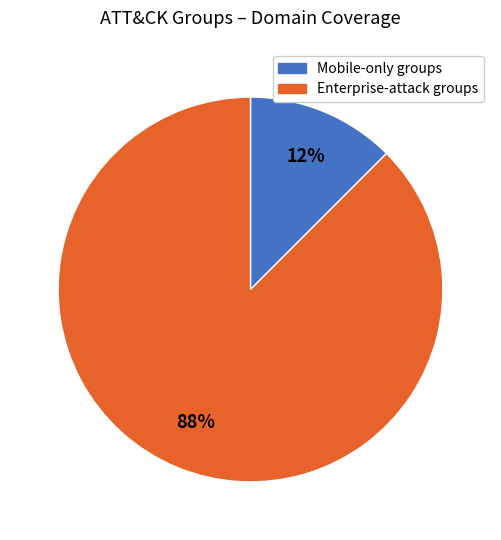

Do Enterprise-attack groups and Mobile-only groups together represent more than half of the pie?

Yes